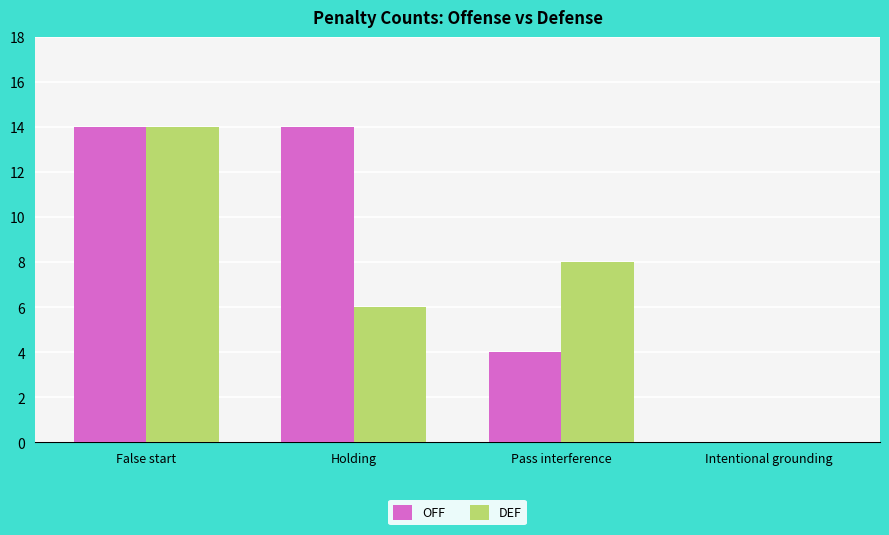

Where is OFF nearest to the value 7?

Pass interference